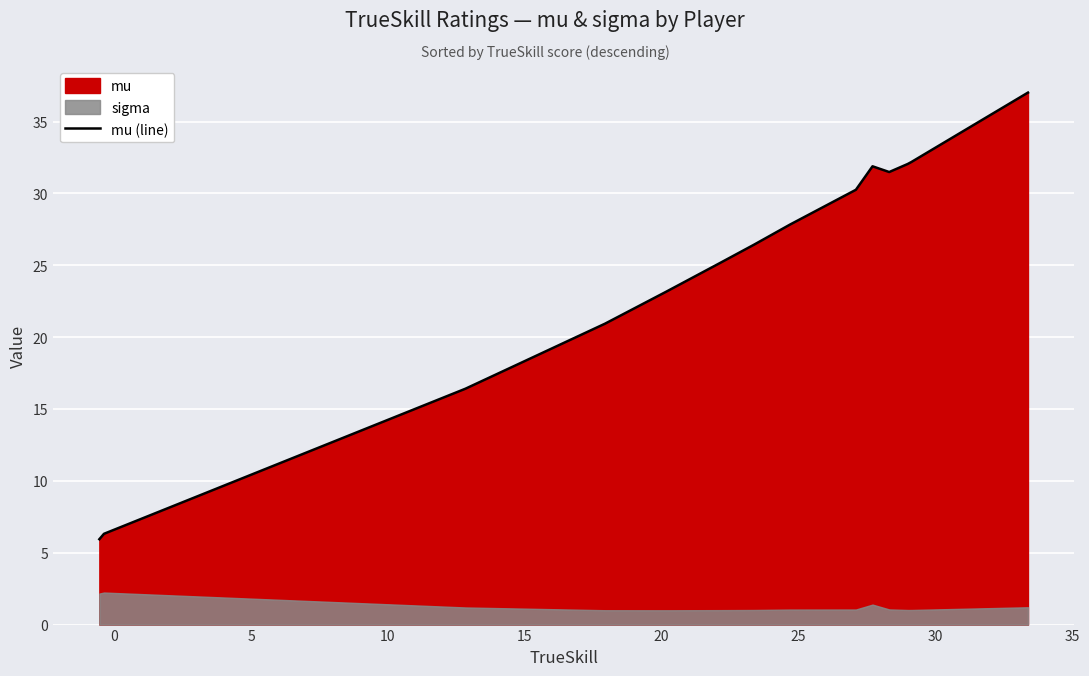

What is the minimum value for mu (line)?

5.9